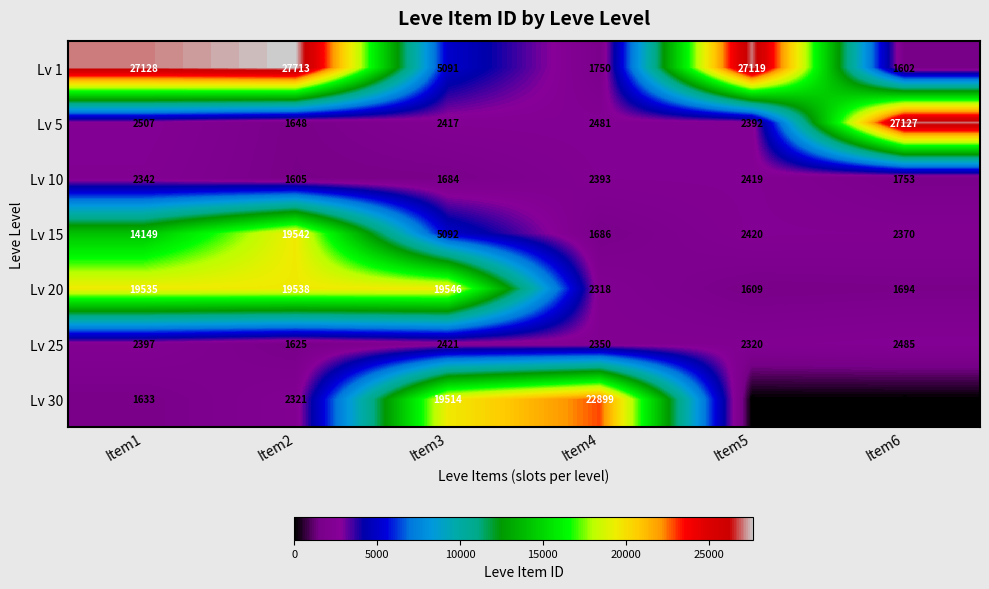

What is the sum of all Lv 20 values?

64240